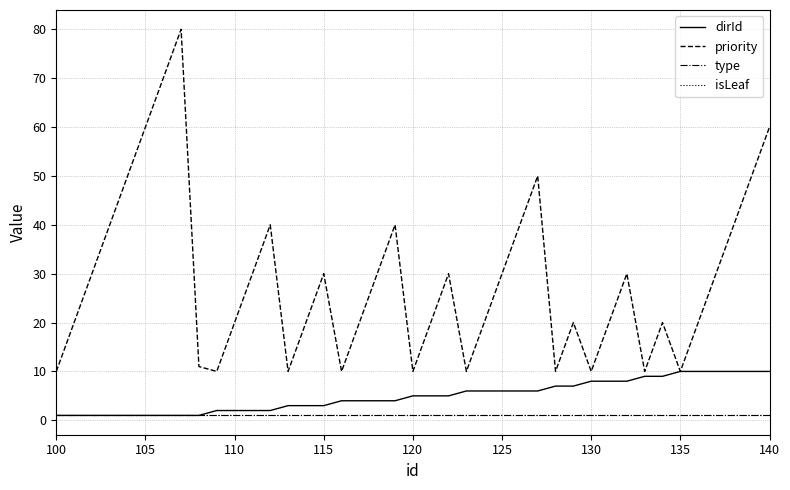

Which series has the largest total across all categories?

priority